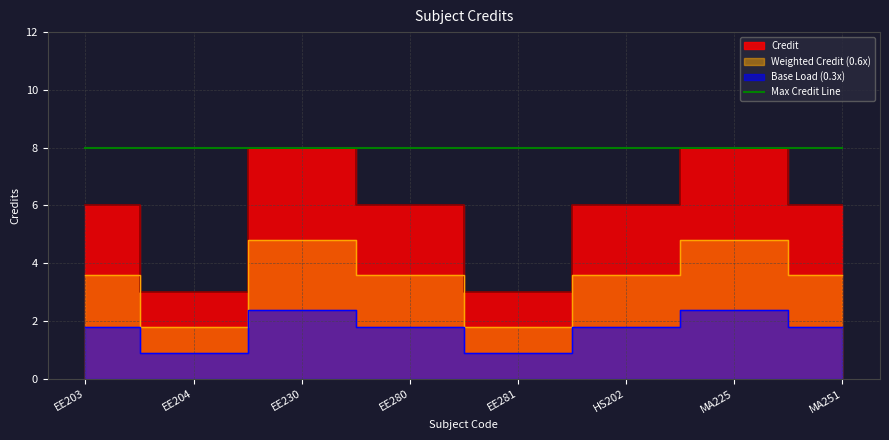

How many values are between 6 and 8?

6